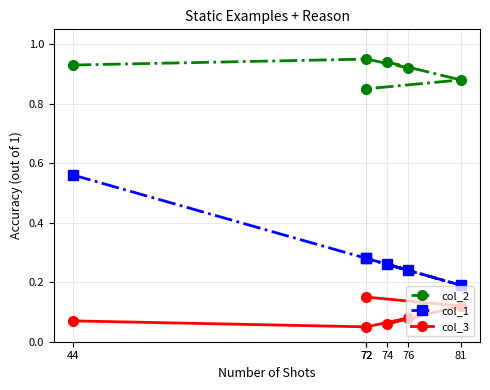

What is the value of the col_1 point at the 1st from the left?

0.6